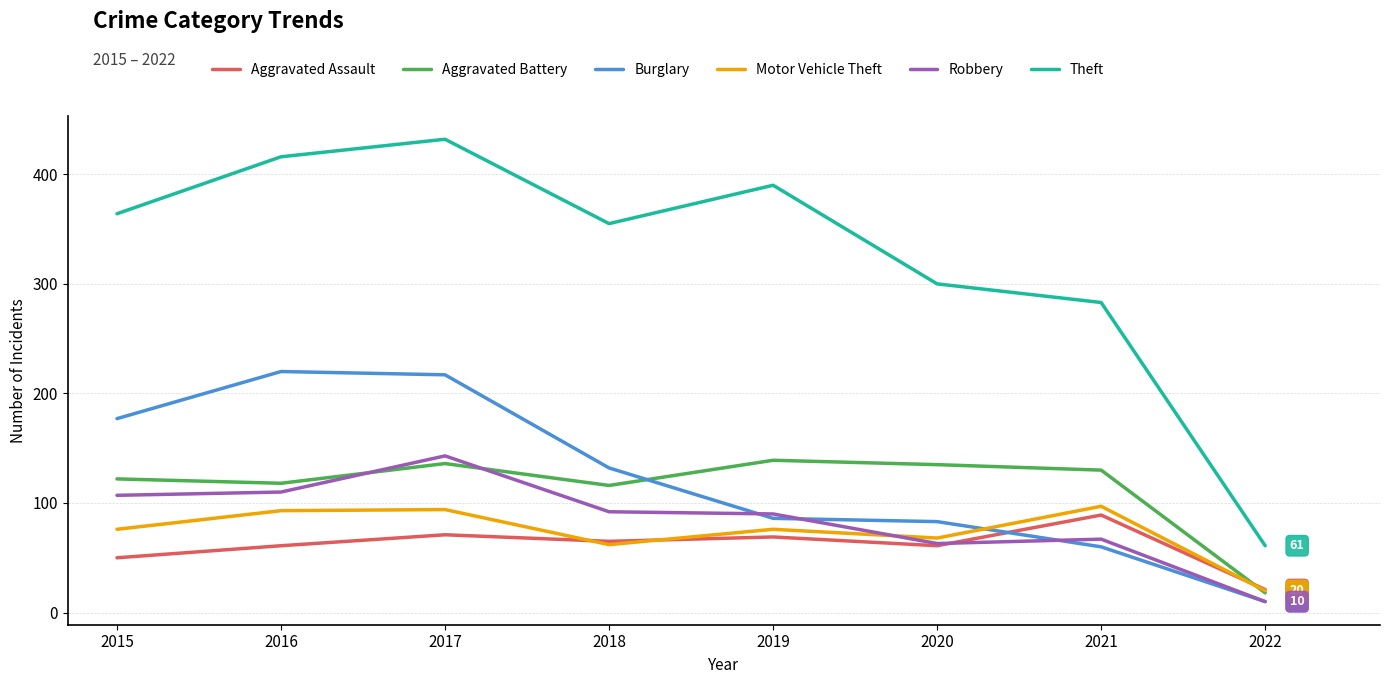

What value does the Burglary series have at 2019?

86